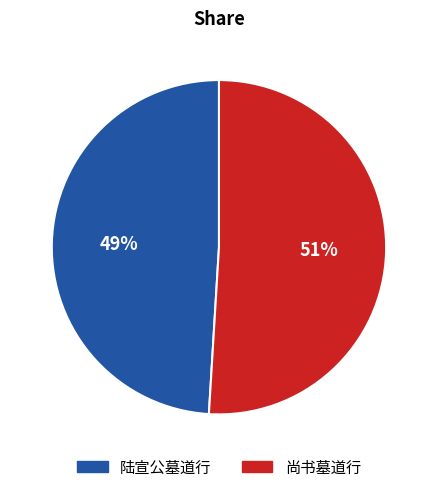

To the nearest percent, what percentage of the pie is 尚书墓道行?

51%